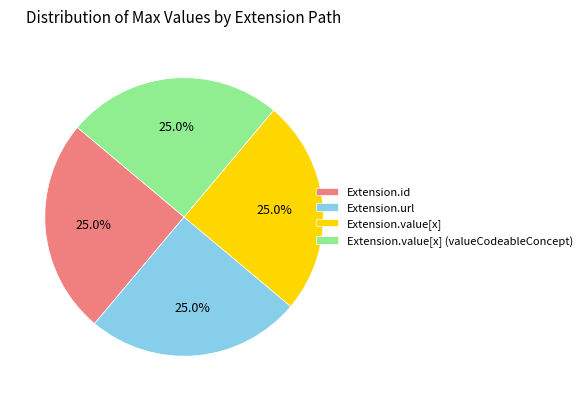

Is Extension.id the majority of the pie?

No